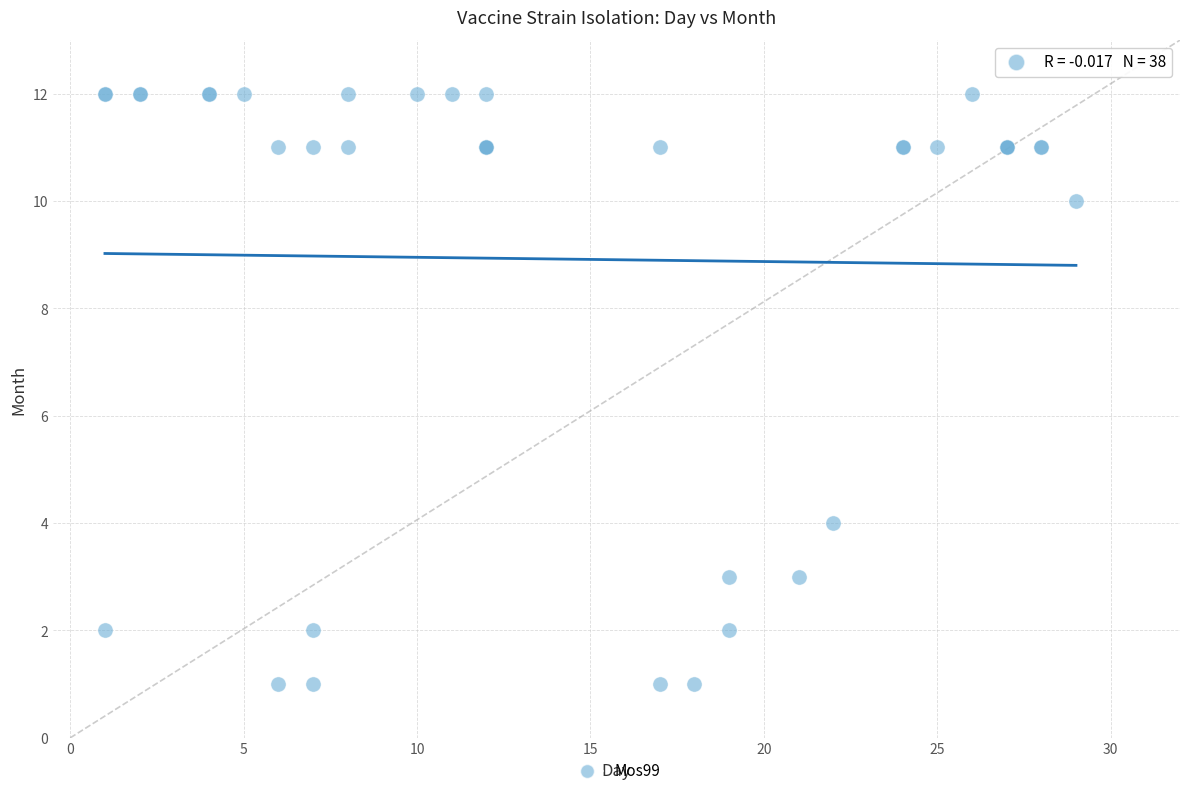

What Y value in the scatter plot is closest to 6?

4